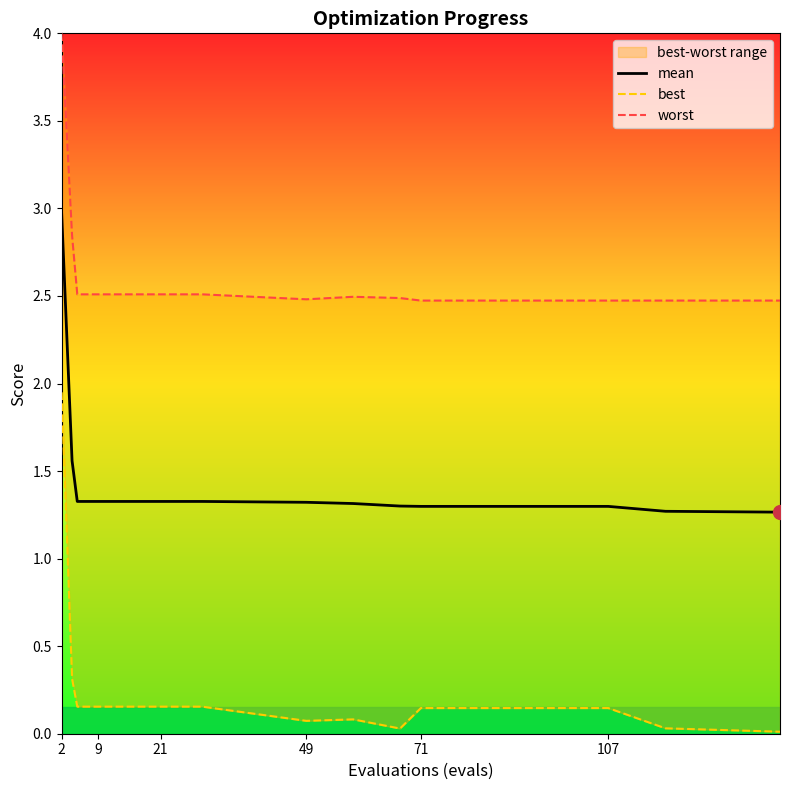

What is the maximum value shown in the chart?

4.0